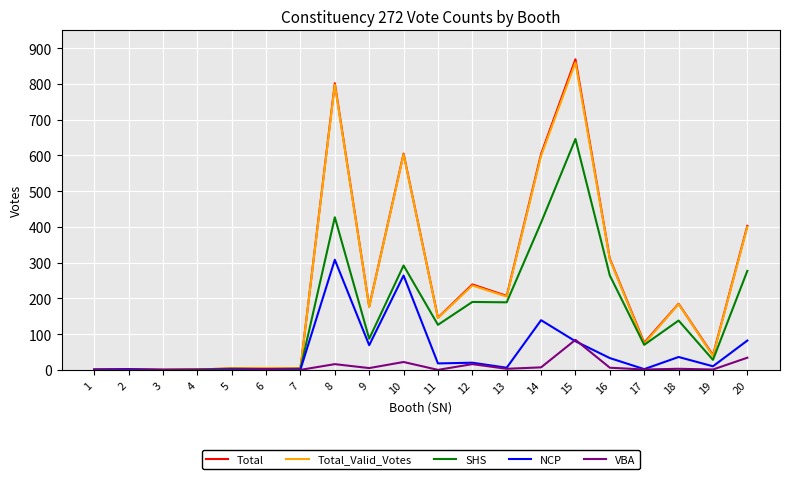

How many distinct data groups are displayed?

5